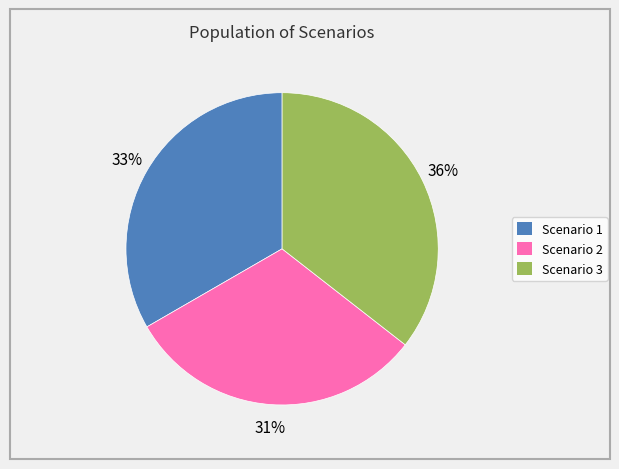

Combined, do Scenario 3 and Scenario 2 account for over 50%?

Yes